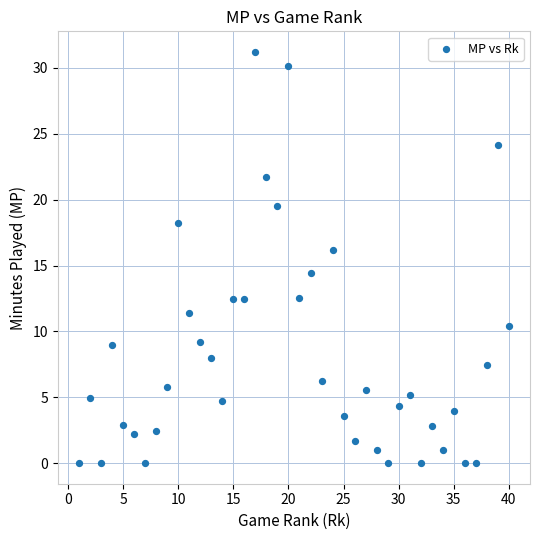

What is the range of X values (max minus min)?

39.0